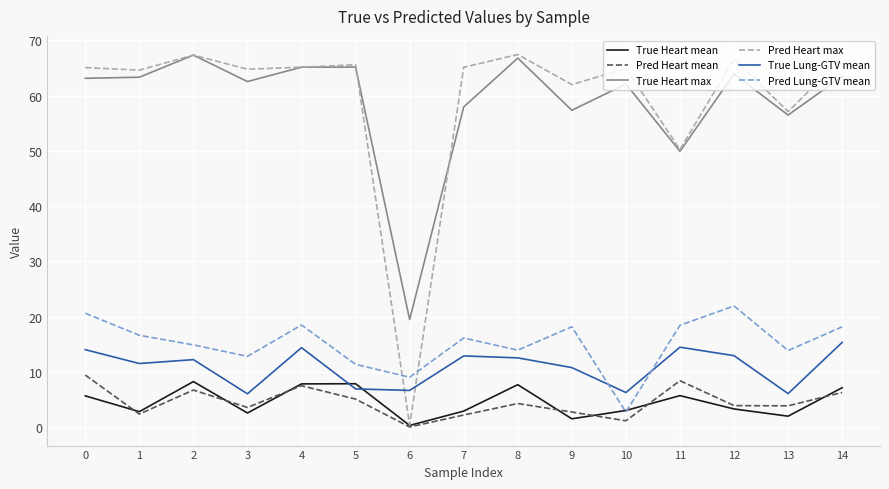

True or false: Pred Heart max and True Lung-GTV mean intersect in this chart.

True